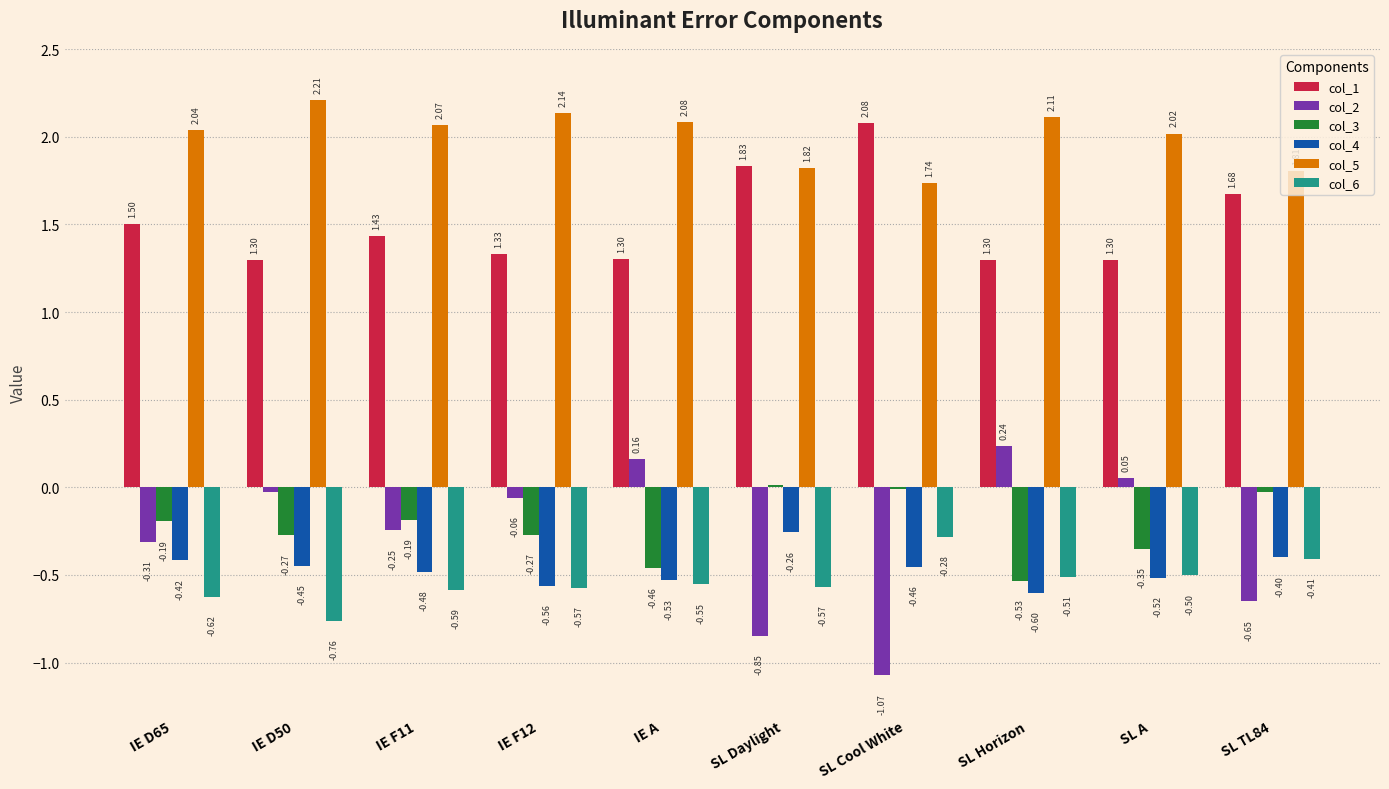

What is the sum of the col_1 values at SL A and SL Daylight?

3.1